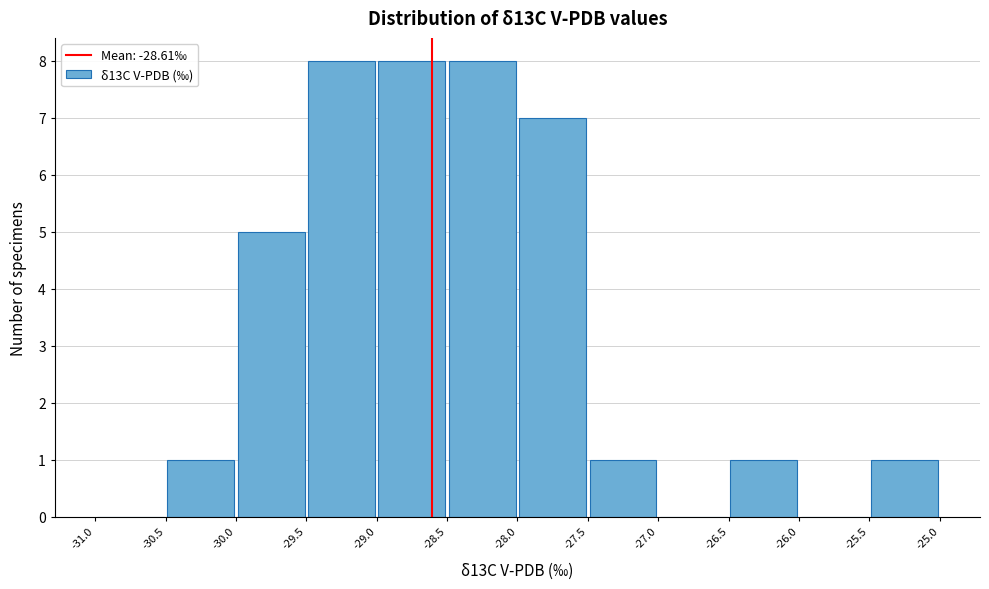

Reading left to right, list every bar in this chart as the range it spans on the x-axis followed by its height. The values are not printed on the chart, so give them approximately, as read against the axis.

-31.0 to -30.5: 0
-30.5 to -30.0: 1
-30.0 to -29.5: 5
-29.5 to -29.0: 8
-29.0 to -28.5: 8
-28.5 to -28.0: 8
-28.0 to -27.5: 7
-27.5 to -27.0: 1
-27.0 to -26.5: 0
-26.5 to -26.0: 1
-26.0 to -25.5: 0
-25.5 to -25.0: 1